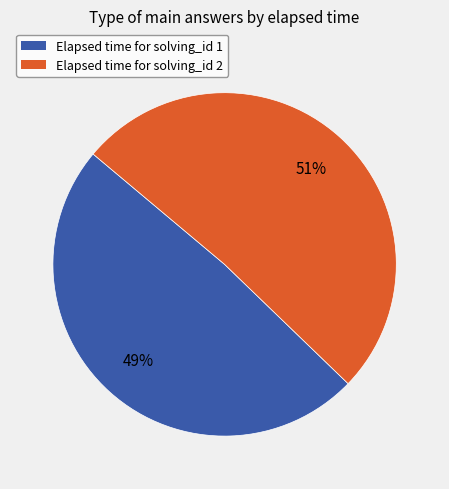

Count the number of slices in the pie.

2